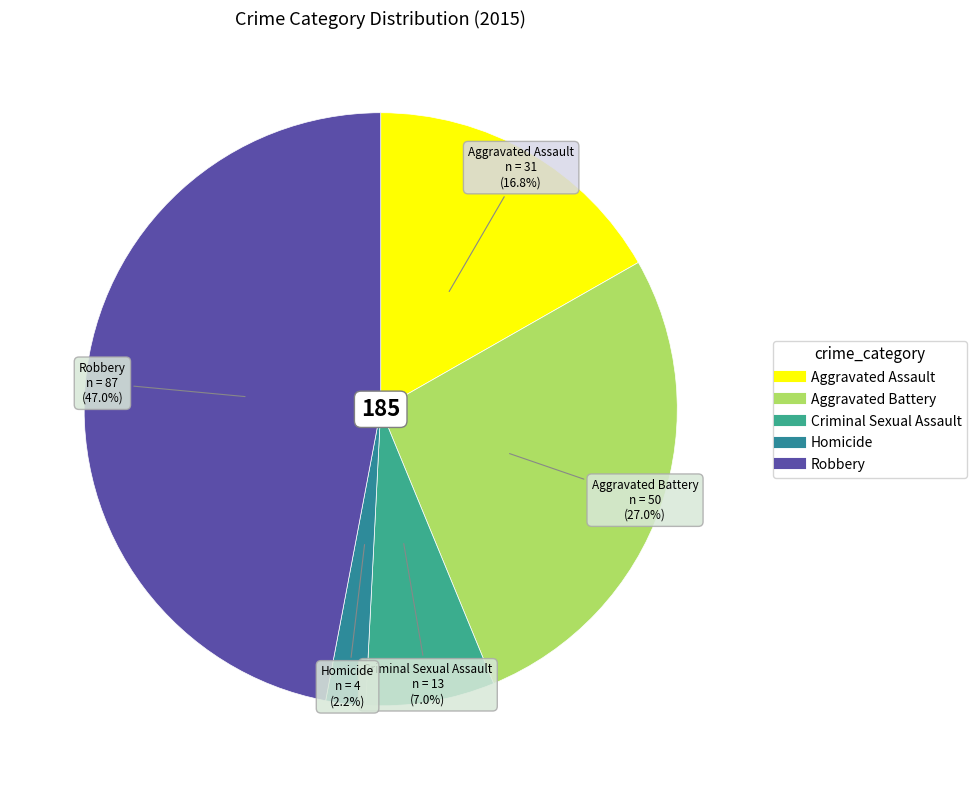

To the nearest percent, what percentage of the pie is Aggravated Assault?

17%